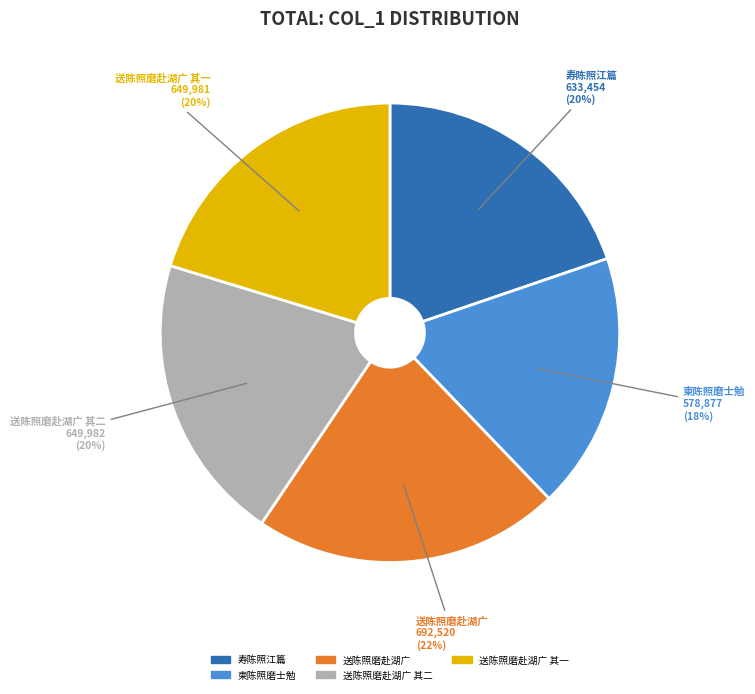

True or false: 送陈照磨赴湖广 accounts for 22% of the total.

True